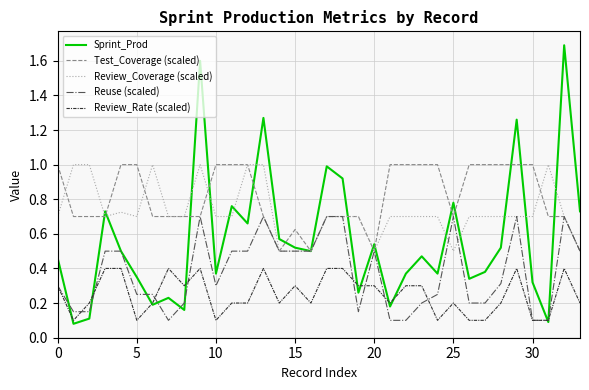

True or false: Review_Rate (scaled) and Review_Coverage (scaled) intersect in this chart.

False